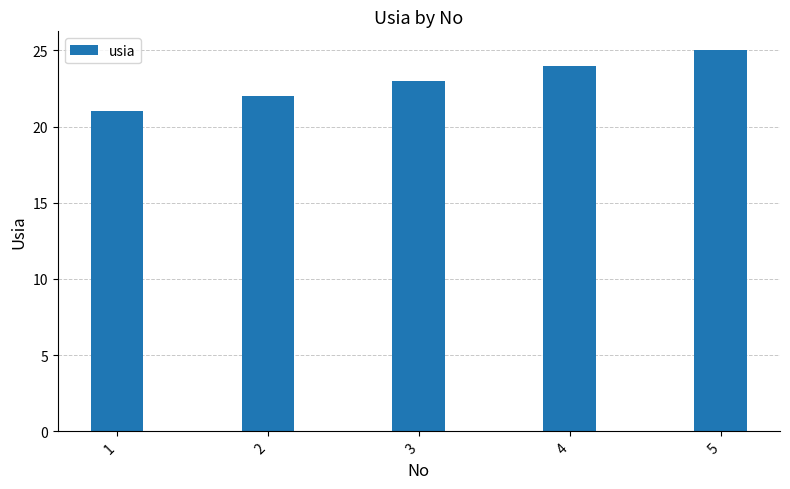

Approximately how many times larger is the value at 2 compared to 4?

0.9